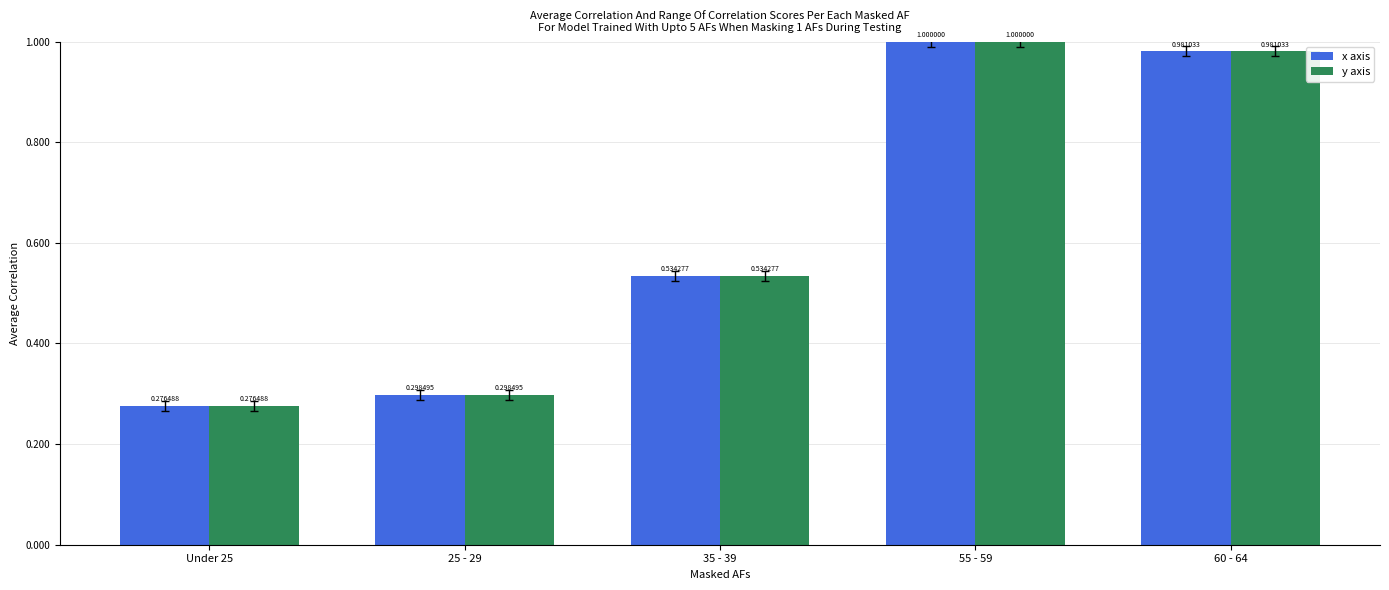

At how many categories does at least one series exceed 0?

5